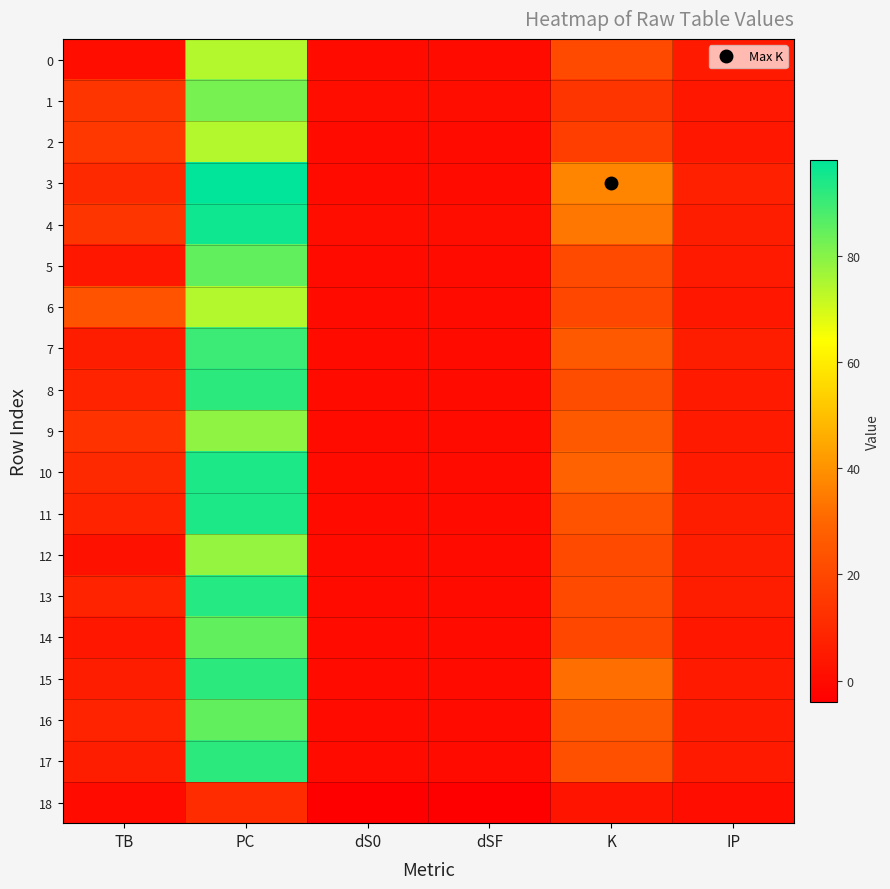

How many categories are shown in the chart?

6